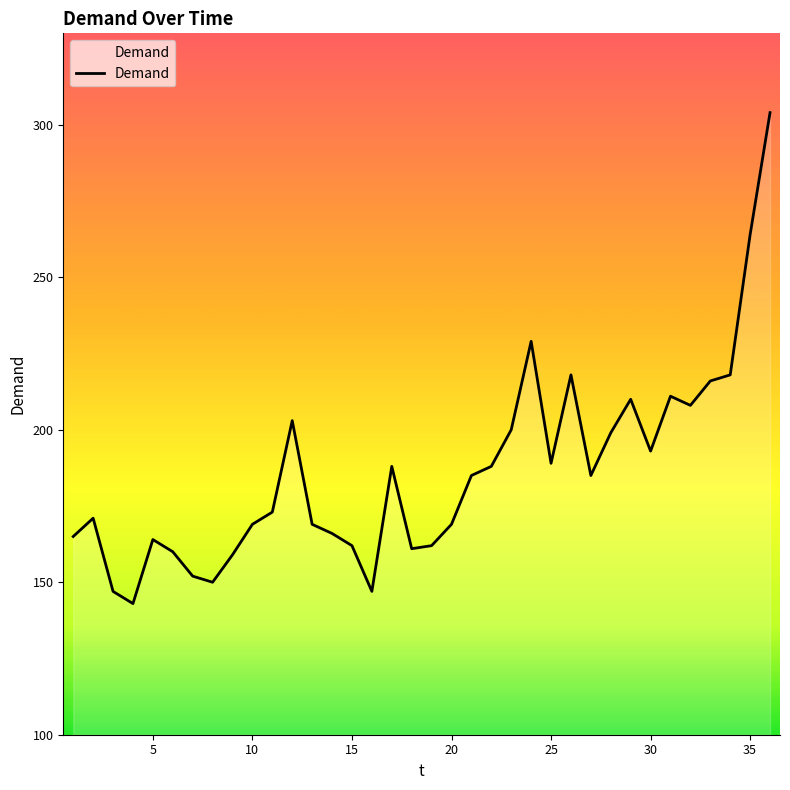

How many lines are shown in the chart?

1